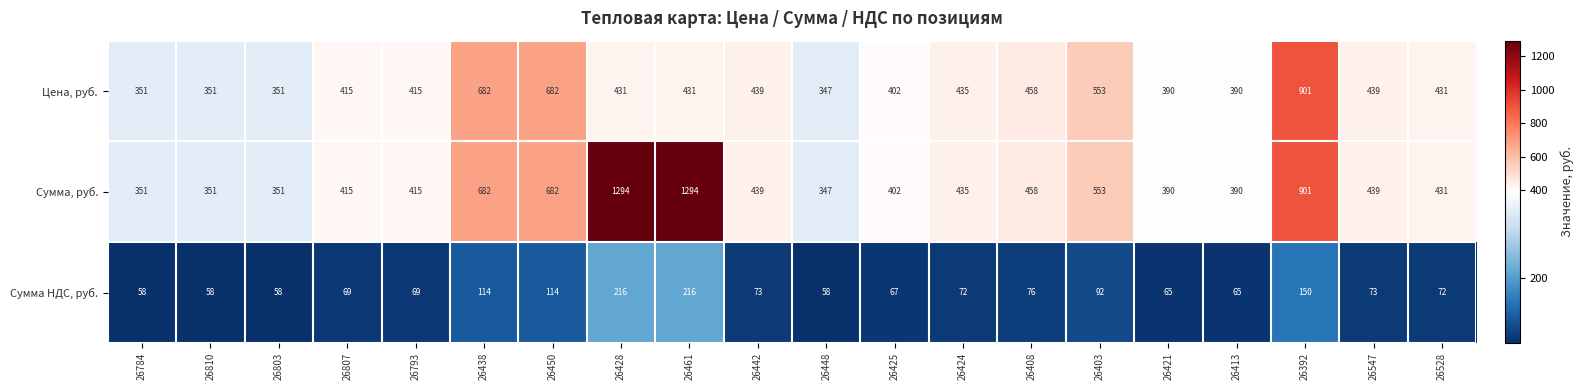

Which series has the largest range (max minus min)?

Сумма, руб.